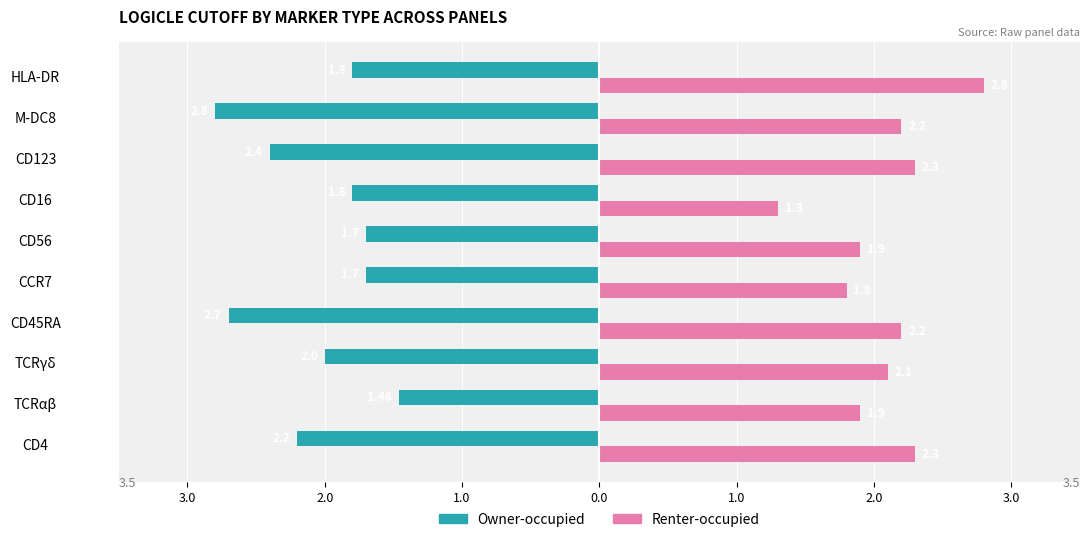

Rank the series by their maximum value, from lowest to highest.

Owner-occupied, Renter-occupied